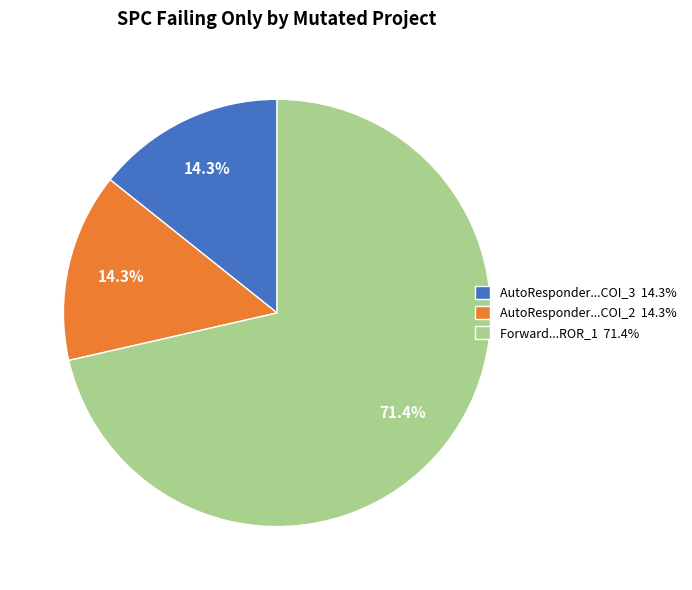

Approximately how many times larger is the value at Forward...ROR_1 71.4% compared to AutoResponder...COI_3 14.3%?

5.0